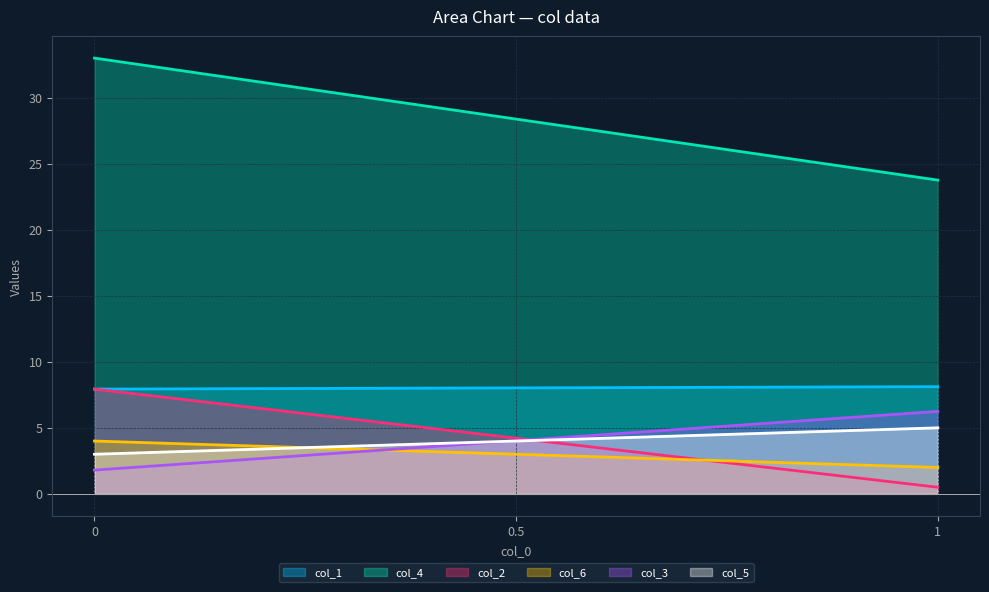

What is the sum of all col_1 values?

1604.9